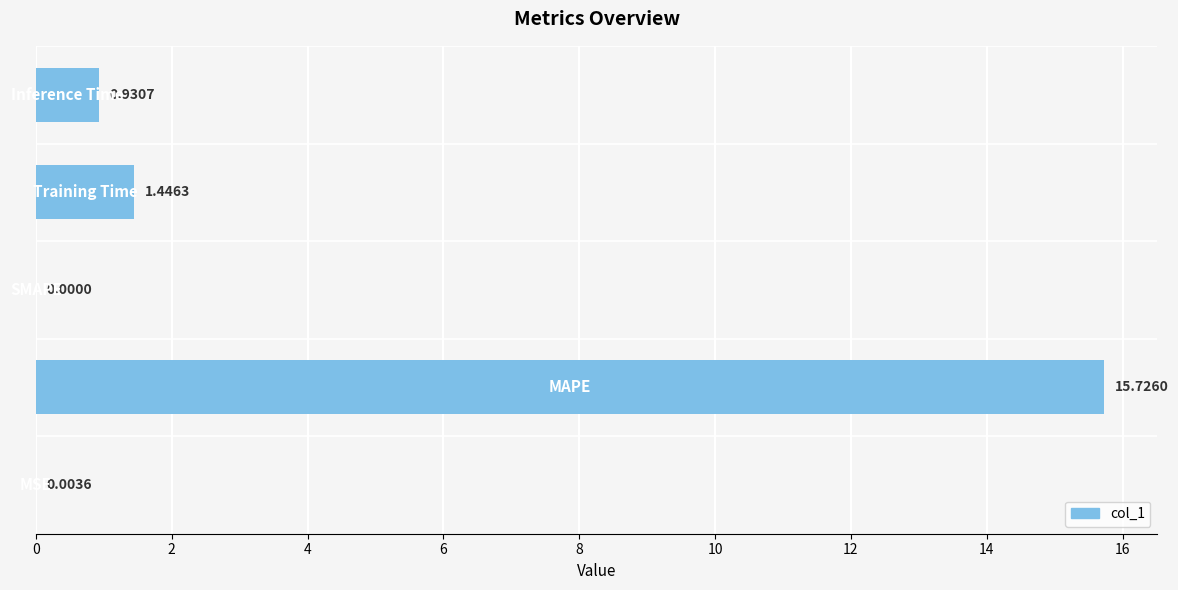

What is the sum of all values?

18.1